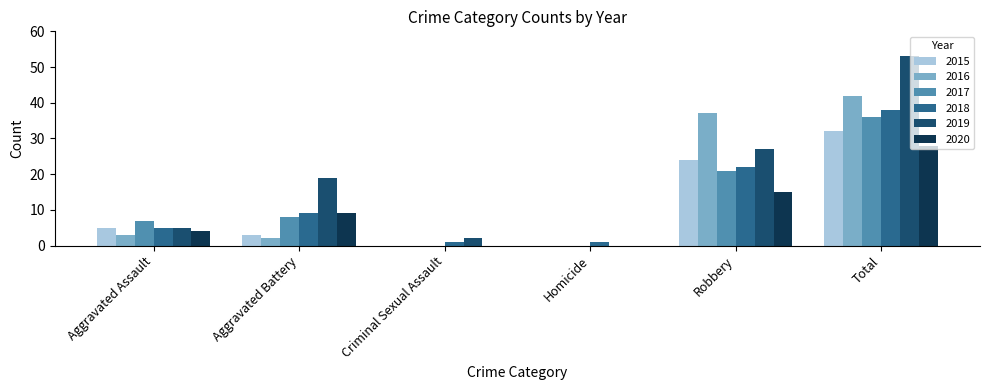

Reading left to right, extract all data points from this chart.

2015: Aggravated Assault=5	Aggravated Battery=3	Criminal Sexual Assault=0	Homicide=0	Robbery=24	Total=32
2016: Aggravated Assault=3	Aggravated Battery=2	Criminal Sexual Assault=0	Homicide=0	Robbery=37	Total=42
2017: Aggravated Assault=7	Aggravated Battery=8	Criminal Sexual Assault=0	Homicide=0	Robbery=21	Total=36
2018: Aggravated Assault=5	Aggravated Battery=9	Criminal Sexual Assault=1	Homicide=1	Robbery=22	Total=38
2019: Aggravated Assault=5	Aggravated Battery=19	Criminal Sexual Assault=2	Homicide=0	Robbery=27	Total=53
2020: Aggravated Assault=4	Aggravated Battery=9	Criminal Sexual Assault=0	Homicide=0	Robbery=15	Total=28